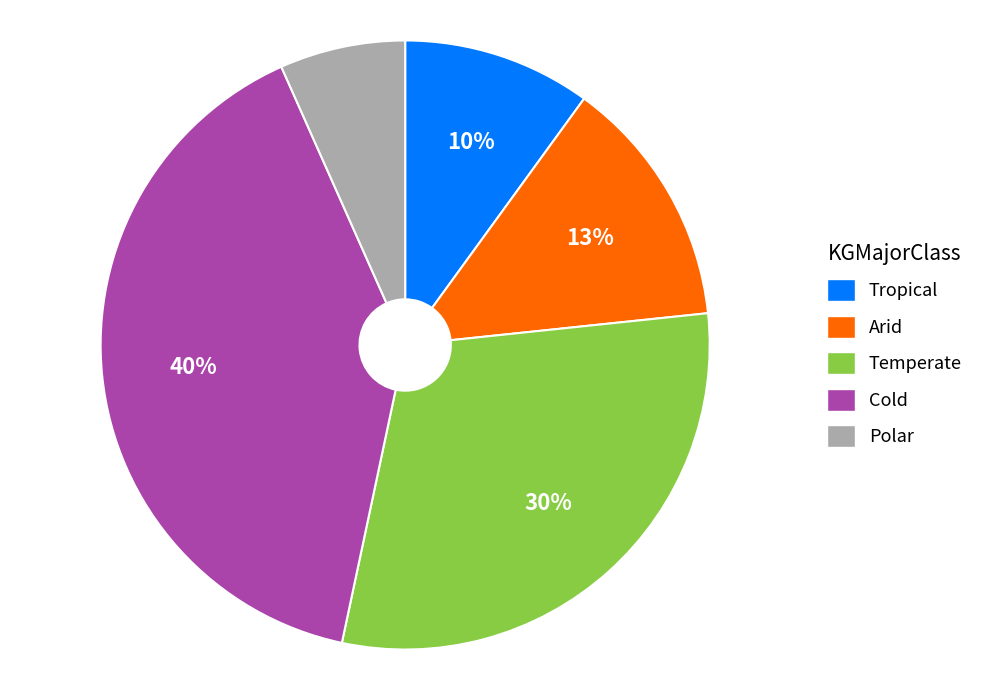

Is it true that Tropical is 4% of the pie?

False